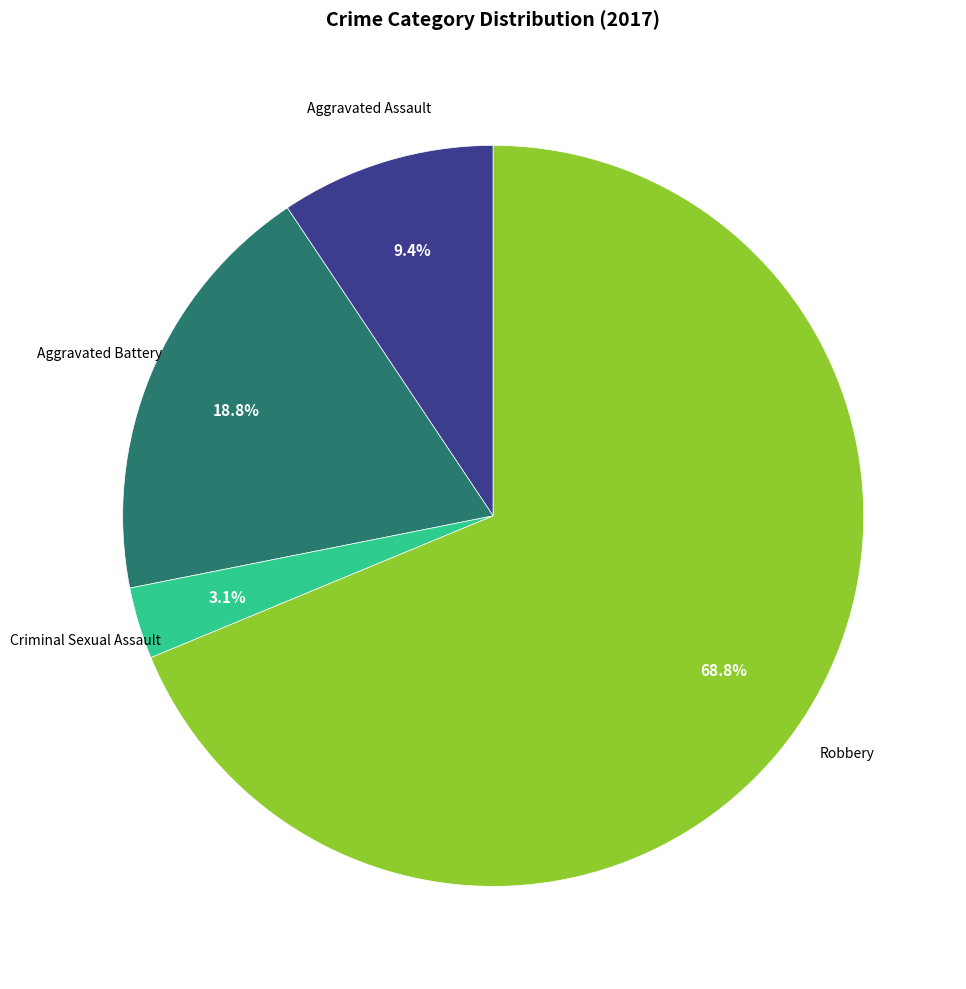

Between Aggravated Battery and Criminal Sexual Assault, which is larger?

Aggravated Battery